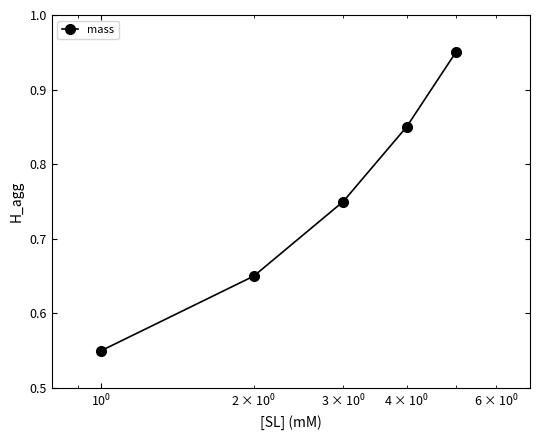

What is the sum of all values?

3.8